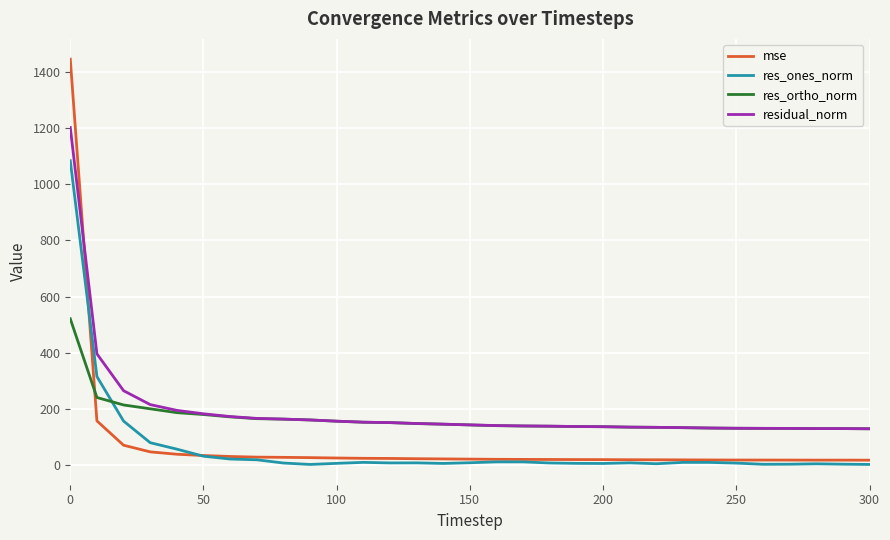

What is the highest value of the res_ortho_norm series?

520.6